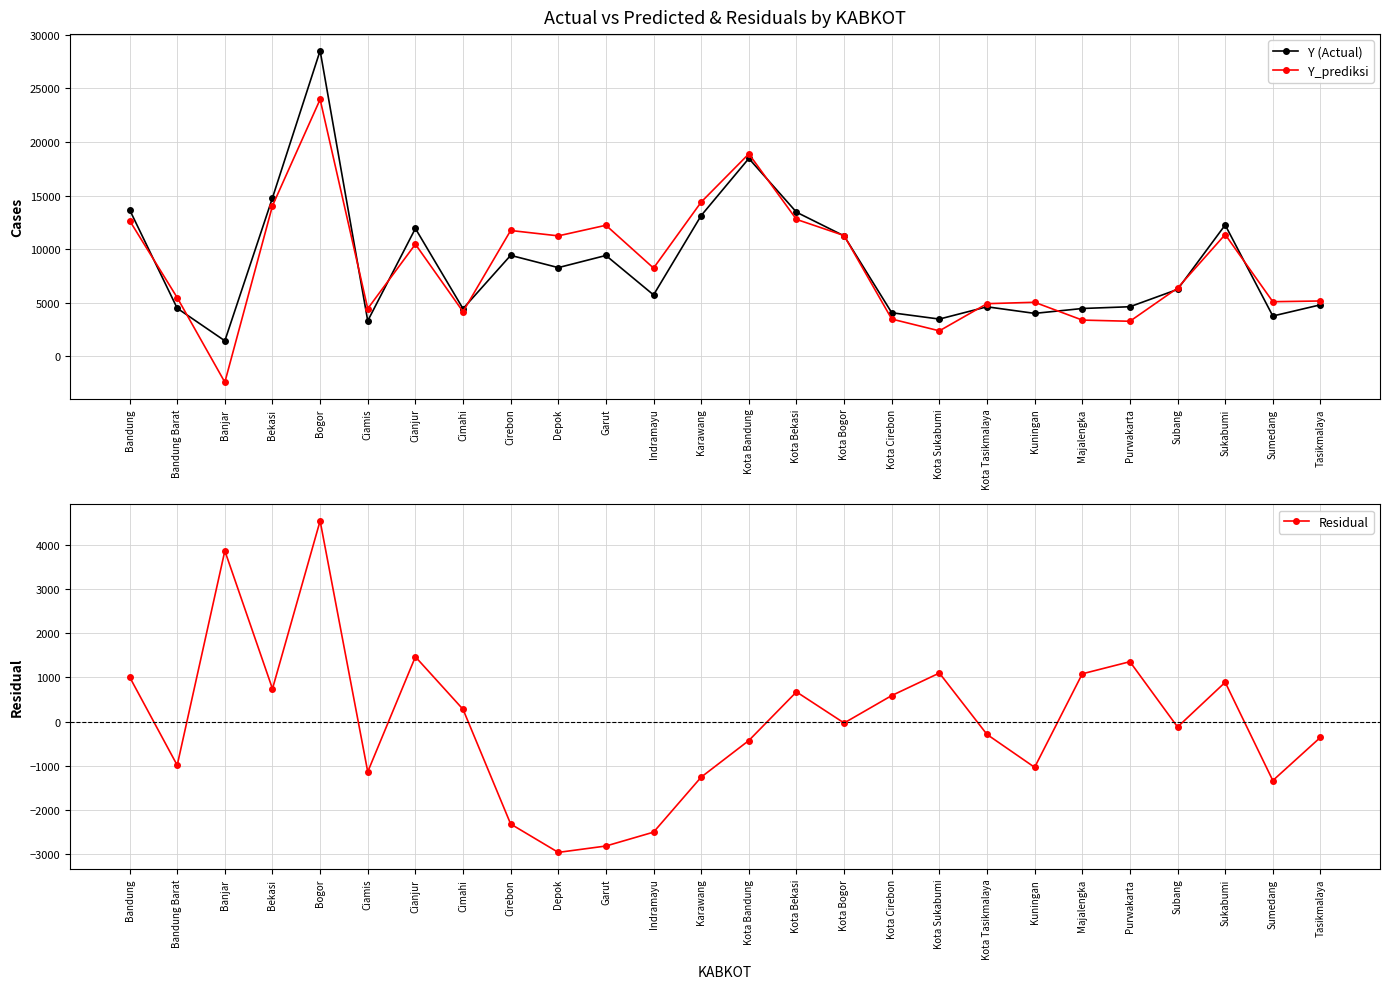

Reading right to left, what are all the values shown in this chart?

Y (Actual): Tasikmalaya=4795.0	Sumedang=3750.0	Sukabumi=12251.0	Subang=6234.0	Purwakarta=4616.0	Majalengka=4451.0	Kuningan=3995.0	Kota Tasikmalaya=4610.0	Kota Sukabumi=3464.0	Kota Cirebon=4054.0	Kota Bogor=11230.0	Kota Bekasi=13445.0	Kota Bandung=18462.0	Karawang=13133.0	Indramayu=5720.0	Garut=9404.0	Depok=8269.0	Cirebon=9414.0	Cimahi=4434.0	Cianjur=11924.0	Ciamis=3299.0	Bogor=28527.0	Bekasi=14788.0	Banjar=1435.0	Bandung Barat=4474.0	Bandung=13678.0
Y_prediksi: Tasikmalaya=5152.8	Sumedang=5086.7	Sukabumi=11360.7	Subang=6357.1	Purwakarta=3259.3	Majalengka=3368.9	Kuningan=5032.0	Kota Tasikmalaya=4901.7	Kota Sukabumi=2364.5	Kota Cirebon=3464.6	Kota Bogor=11262.7	Kota Bekasi=12772.7	Kota Bandung=18891.7	Karawang=14391.8	Indramayu=8226.0	Garut=12224.3	Depok=11233.8	Cirebon=11735.5	Cimahi=4156.1	Cianjur=10456.3	Ciamis=4437.1	Bogor=23978.6	Bekasi=14045.4	Banjar=-2434.0	Bandung Barat=5464.2	Bandung=12665.7
Residual: Tasikmalaya=-357.8	Sumedang=-1336.7	Sukabumi=890.3	Subang=-123.1	Purwakarta=1356.7	Majalengka=1082.1	Kuningan=-1037.0	Kota Tasikmalaya=-291.7	Kota Sukabumi=1099.5	Kota Cirebon=589.4	Kota Bogor=-32.7	Kota Bekasi=672.3	Kota Bandung=-429.7	Karawang=-1258.8	Indramayu=-2506.0	Garut=-2820.3	Depok=-2964.8	Cirebon=-2321.5	Cimahi=277.9	Cianjur=1467.7	Ciamis=-1138.1	Bogor=4548.4	Bekasi=742.6	Banjar=3869.0	Bandung Barat=-990.2	Bandung=1012.3